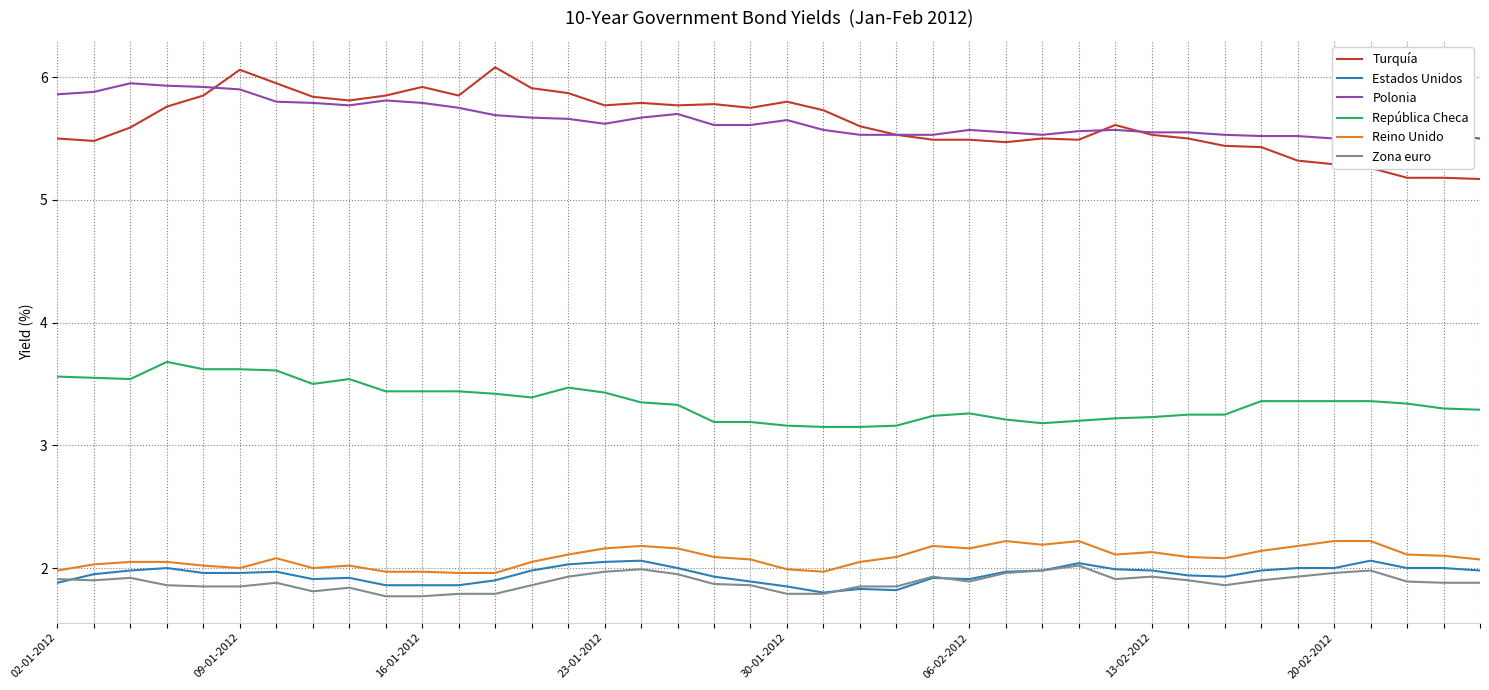

What is the label of the 36th point from the right?

30-01-2012